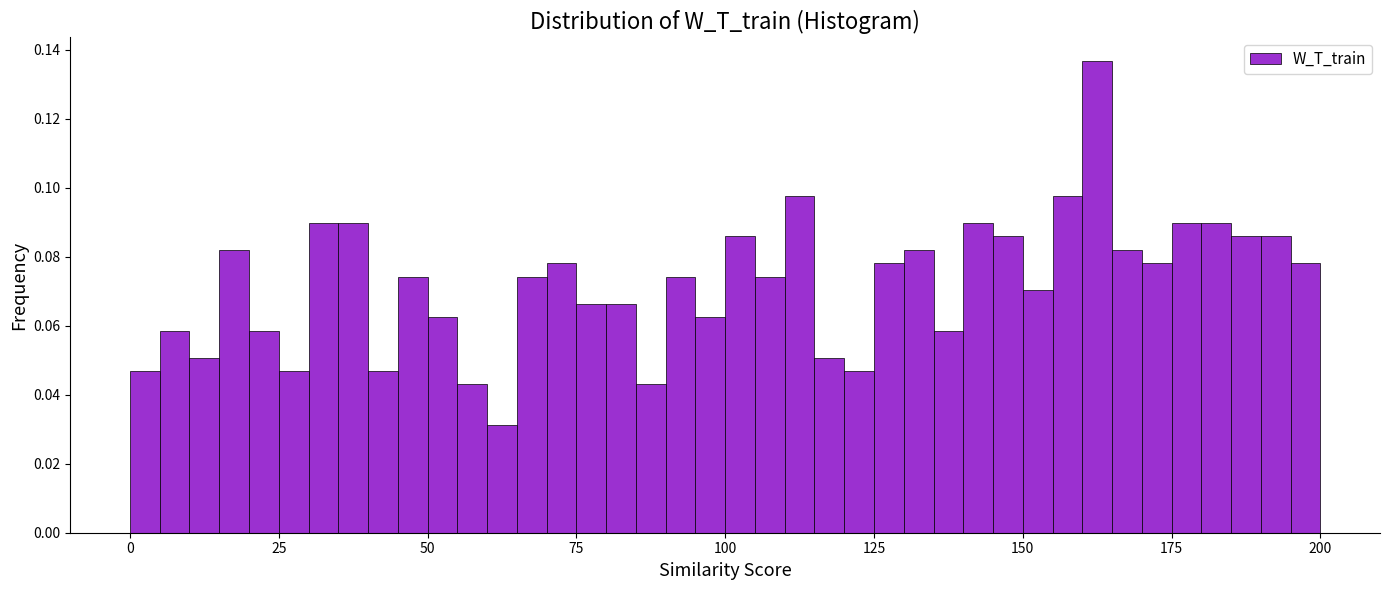

Around what value on the x-axis is the tallest bar? Give the approximate position of its centre, as read against the axis.

165